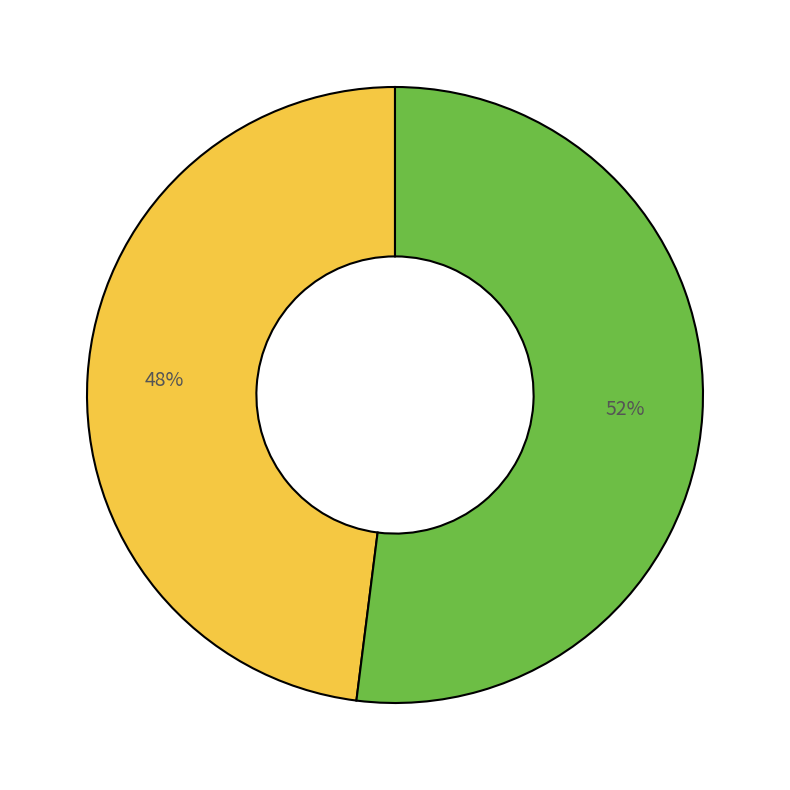

To the nearest percent, what is the difference between the largest and smallest slice percentages?

4%